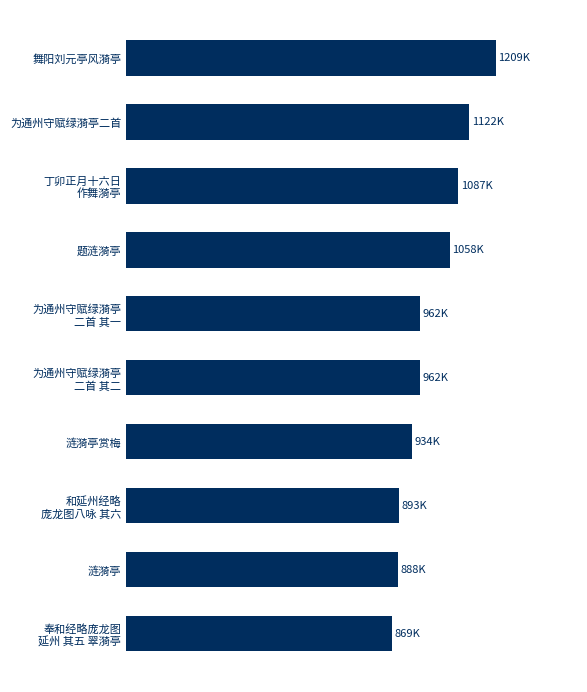

Are the bars horizontal?

Yes